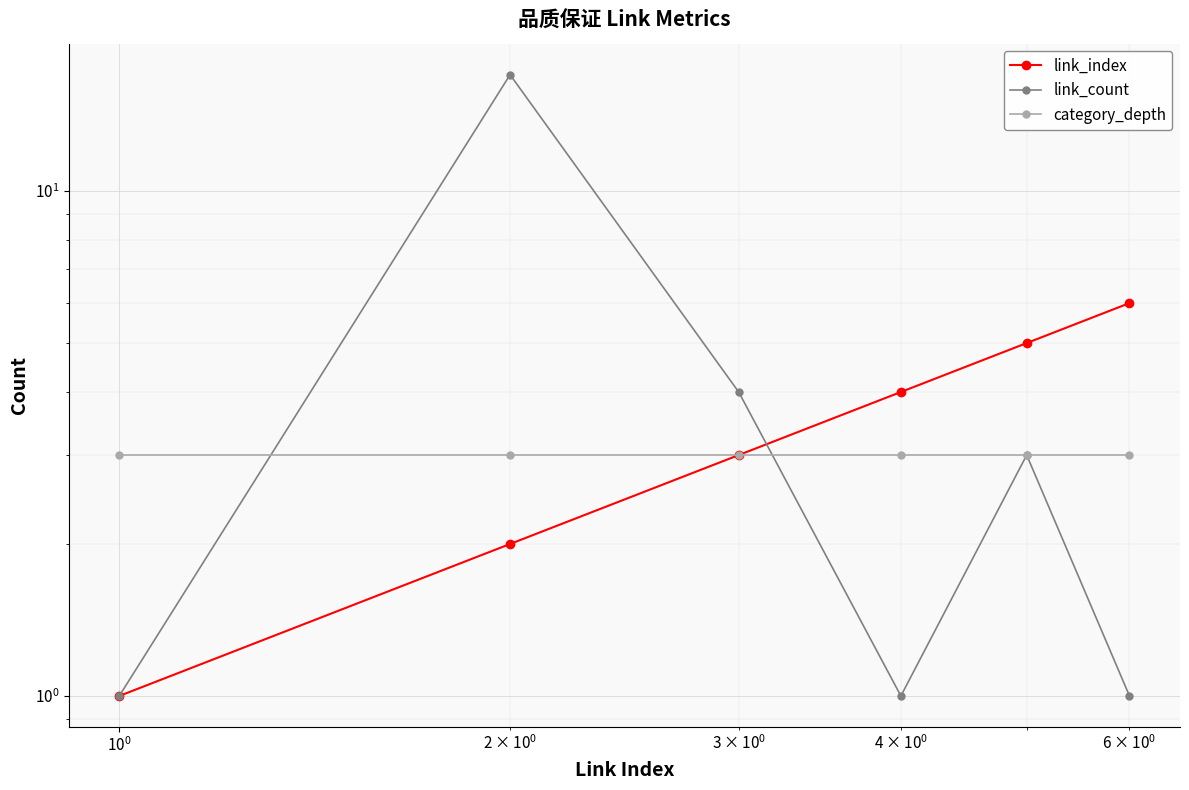

After their last crossing, which series has the higher values: category_depth or link_count?

category_depth